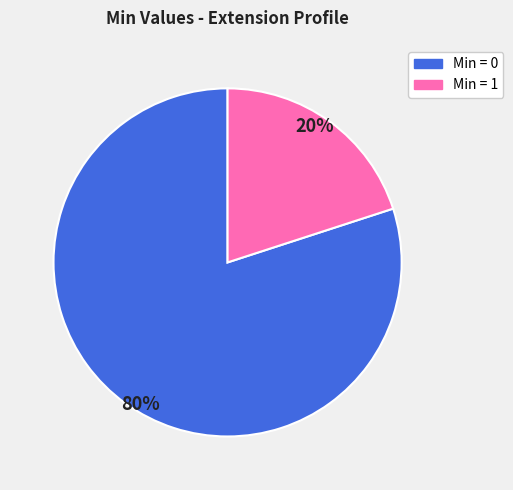

To the nearest percent, what is the difference between the largest and smallest slice percentages?

60%